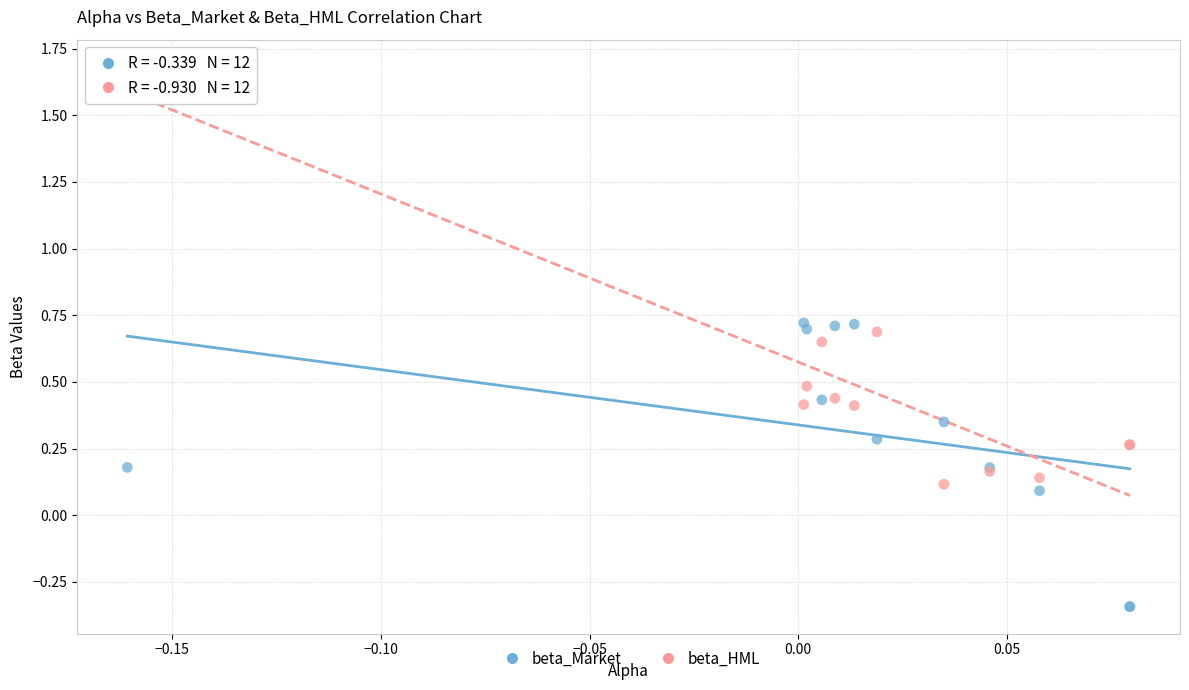

Which series reaches the minimum Y coordinate?

beta_Market